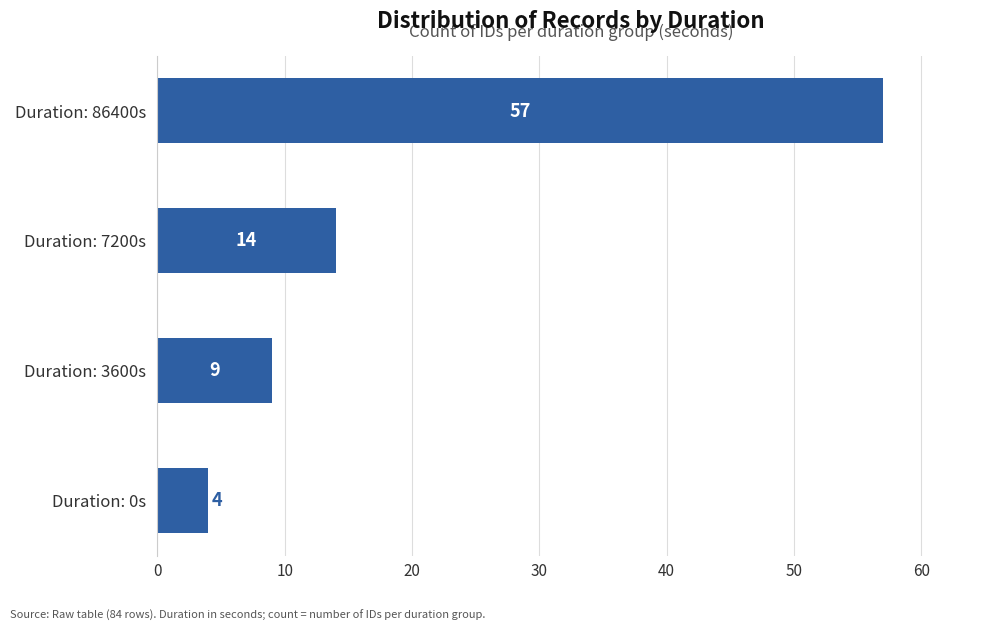

List the labels in order of value, largest first.

Duration: 86400s, Duration: 7200s, Duration: 3600s, Duration: 0s